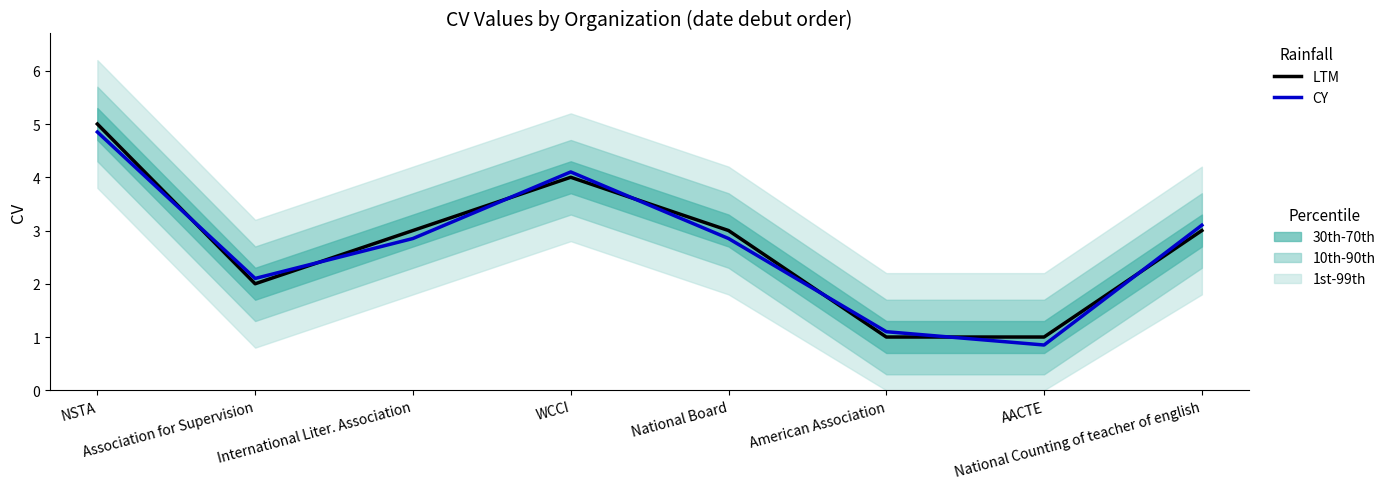

True or false: CY has more than 2 points higher than both neighbors.

False